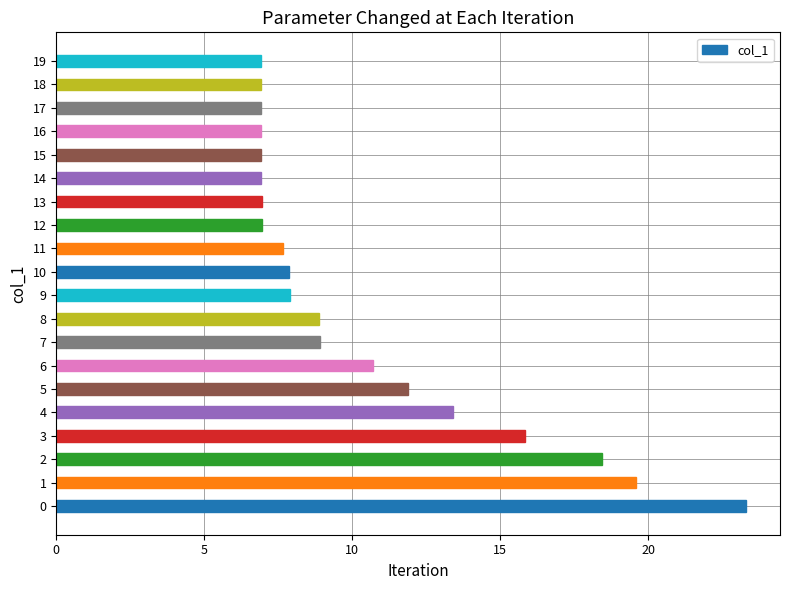

The chart shows a value of 6.9 at 18. True or false?

True